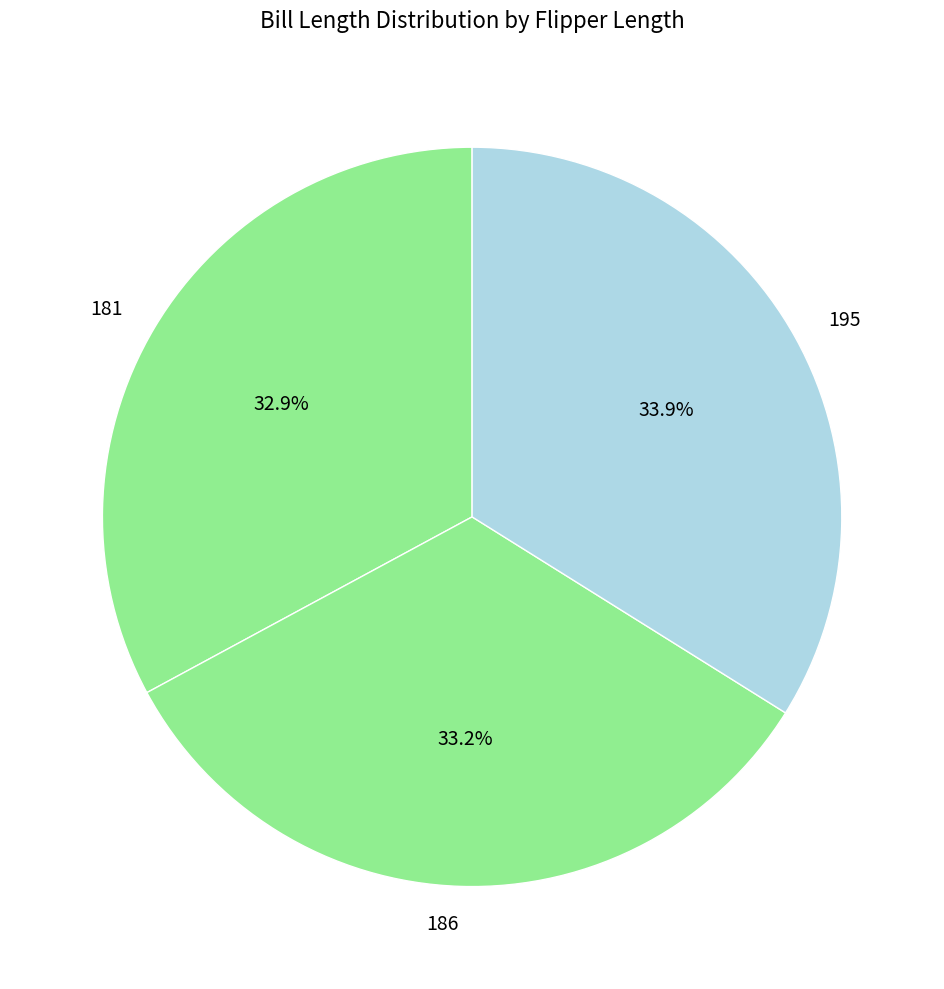

Which has a higher value, 186 or 195?

195